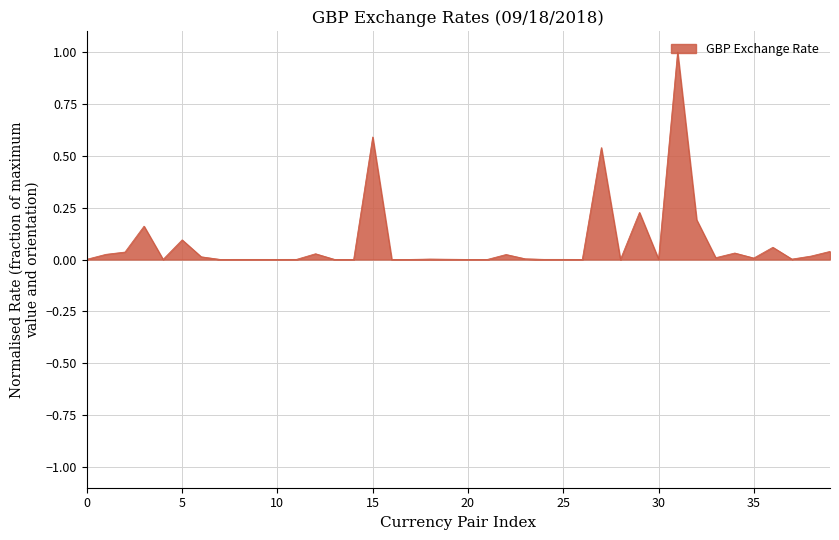

Does the chart have visible grid lines?

Yes